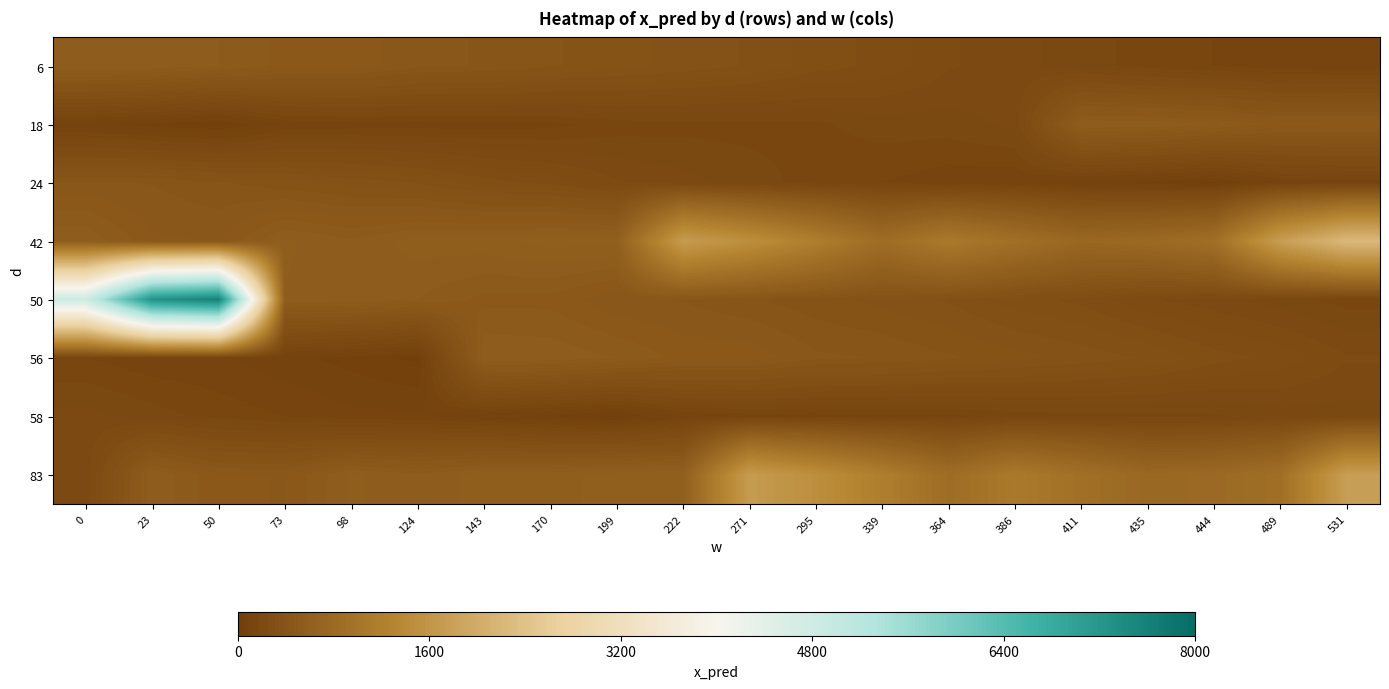

Which series has the largest range (max minus min)?

50